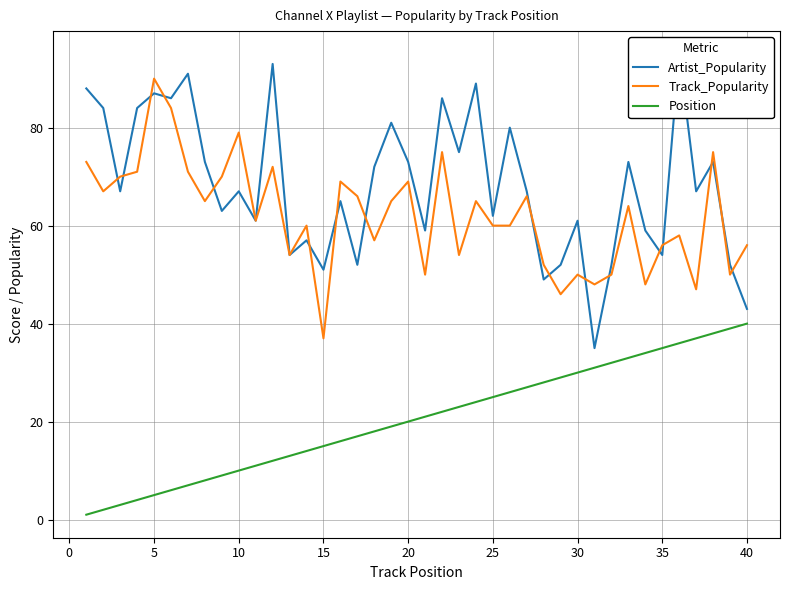

What is the highest value of the Track_Popularity series?

90